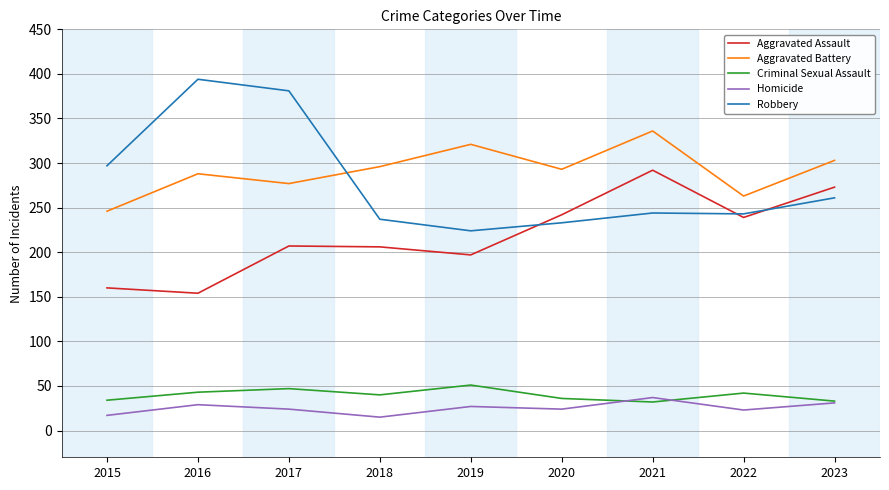

What is the maximum value shown in the chart?

394